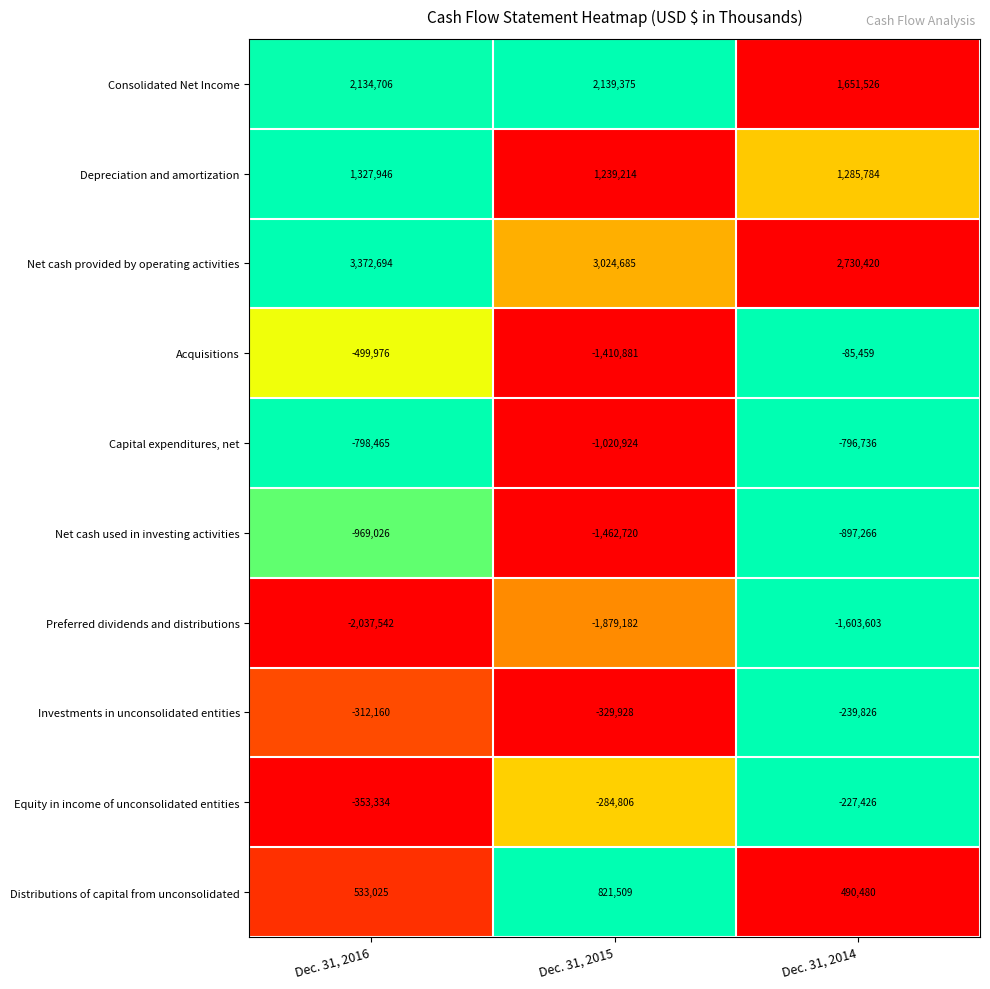

How many distinct data groups are displayed?

10